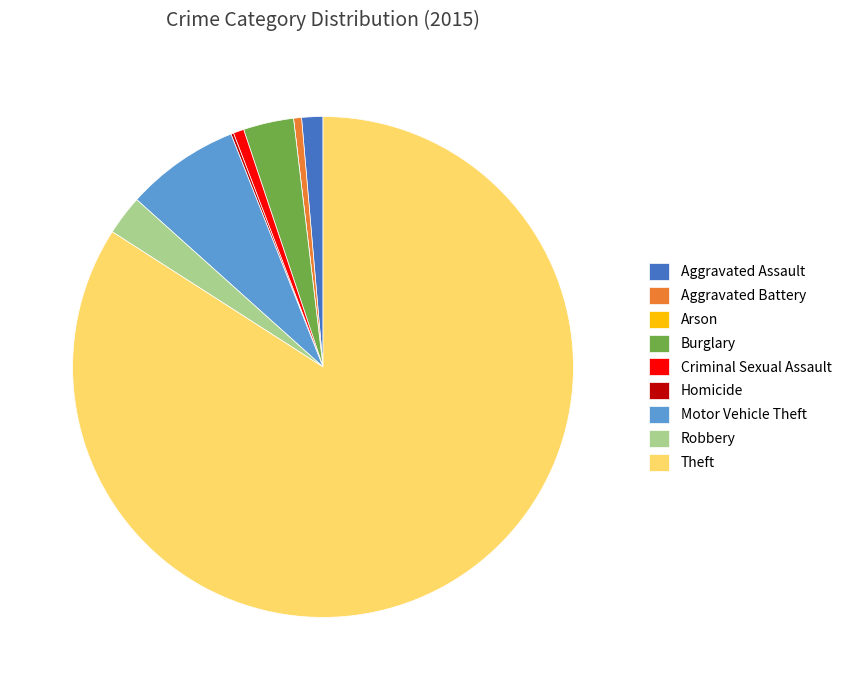

Is there any slice that represents more than half of the pie?

Yes